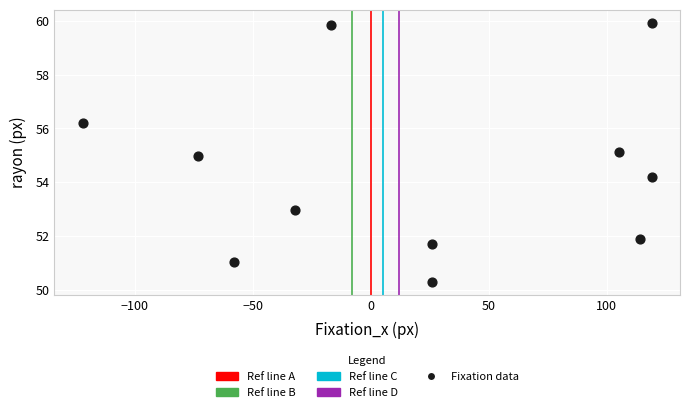

What is the range of Y values (max minus min)?

9.6